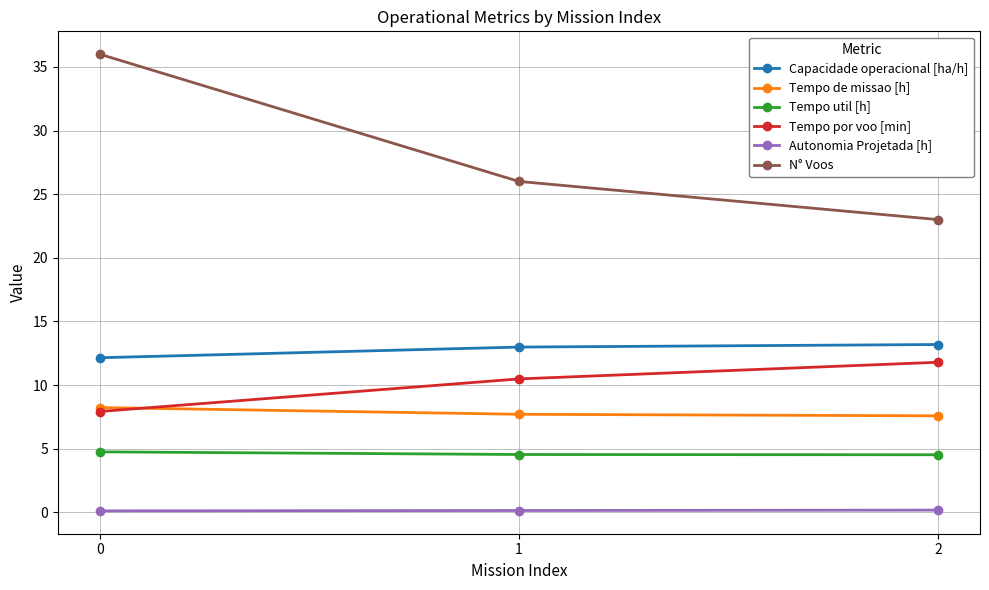

What are all the series names shown in the legend?

Capacidade operacional [ha/h], Tempo de missao [h], Tempo util [h], Tempo por voo [min], Autonomia Projetada [h], N° Voos